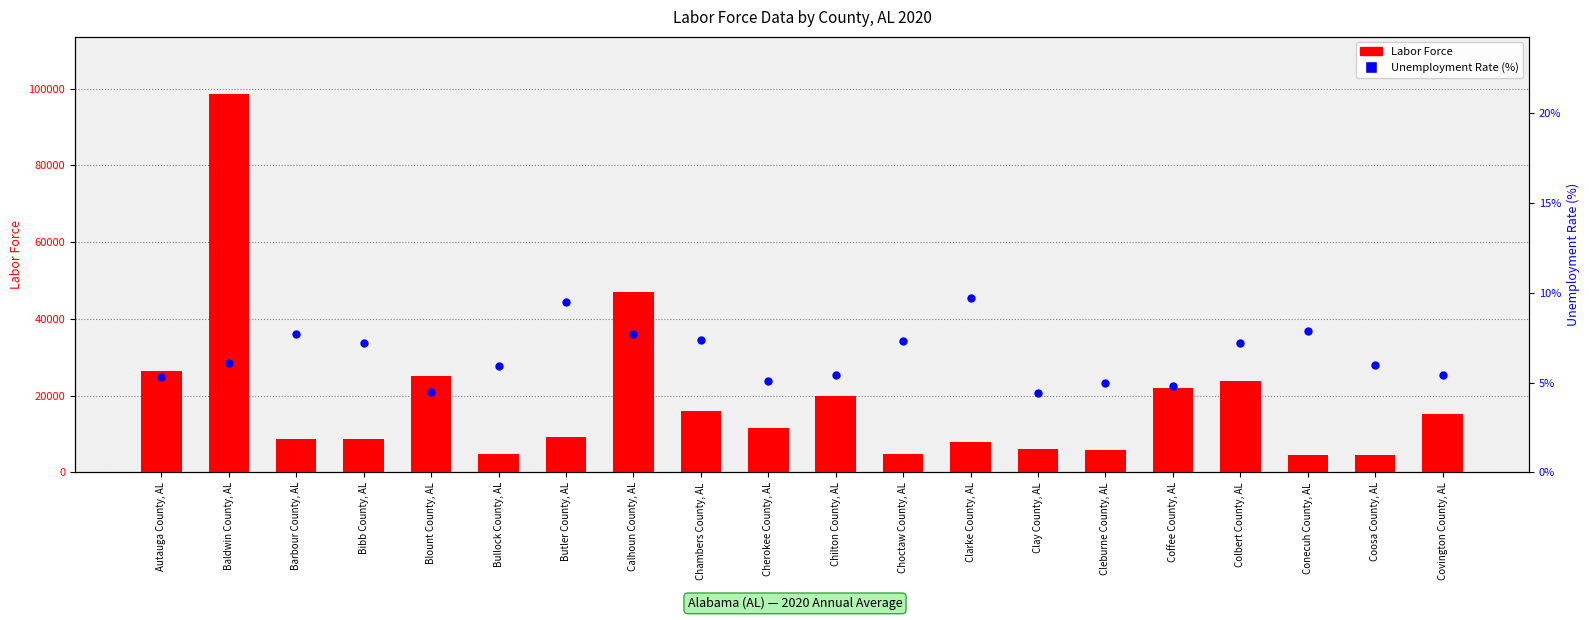

Which series has the largest Y range (max minus min)?

Labor Force